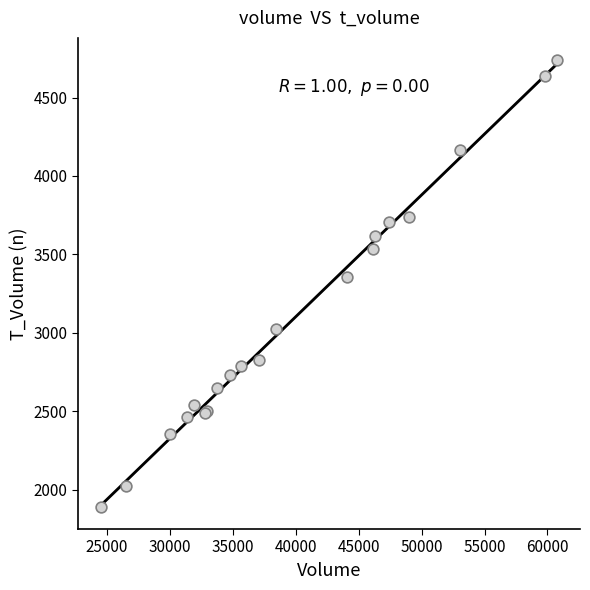

What Y value in the scatter plot is closest to 3315?

3353